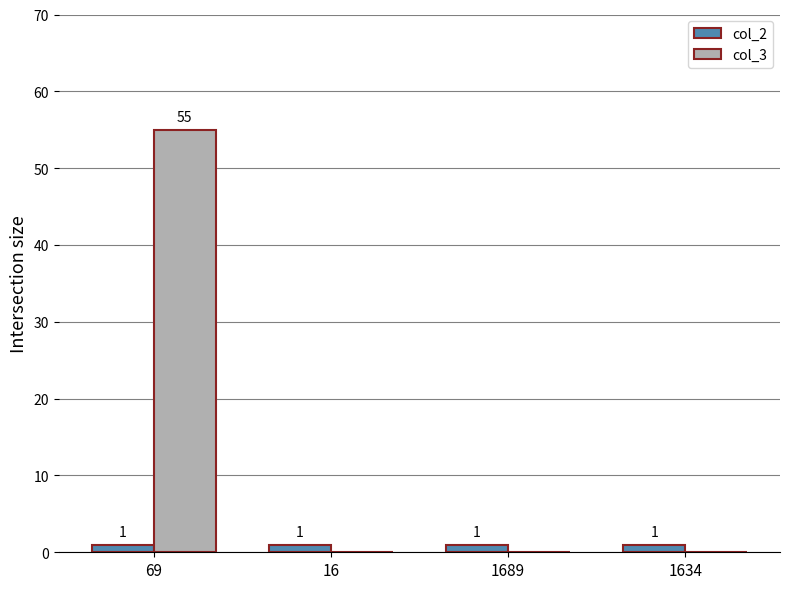

Between 69 and 1634, which series saw the biggest shift?

col_3